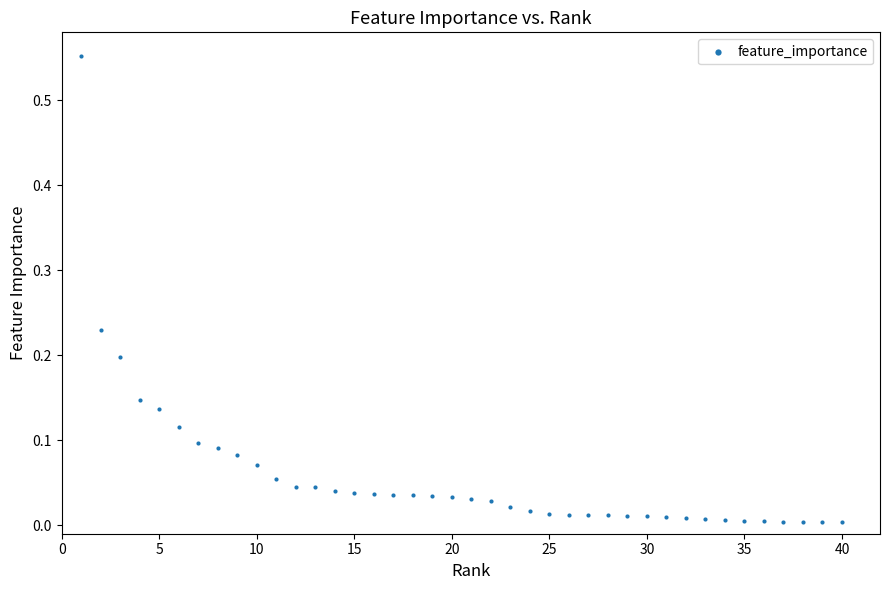

What is the range of Y values (max minus min)?

0.5